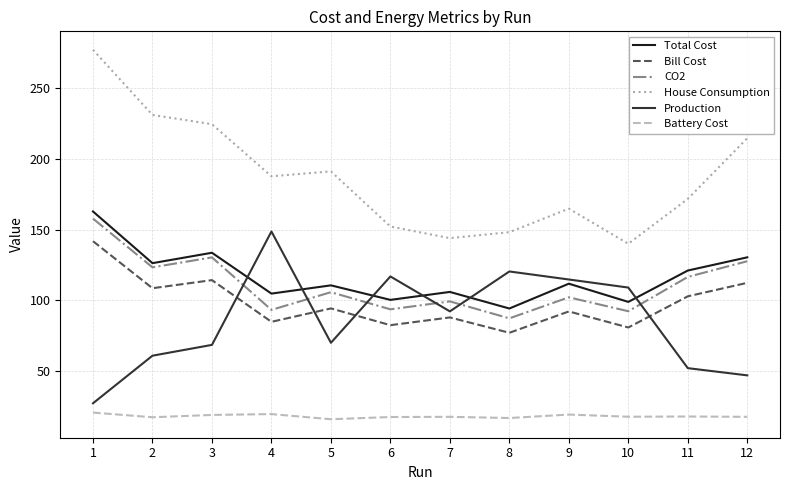

Is it true that Total Cost equals 133.6 at 3?

True